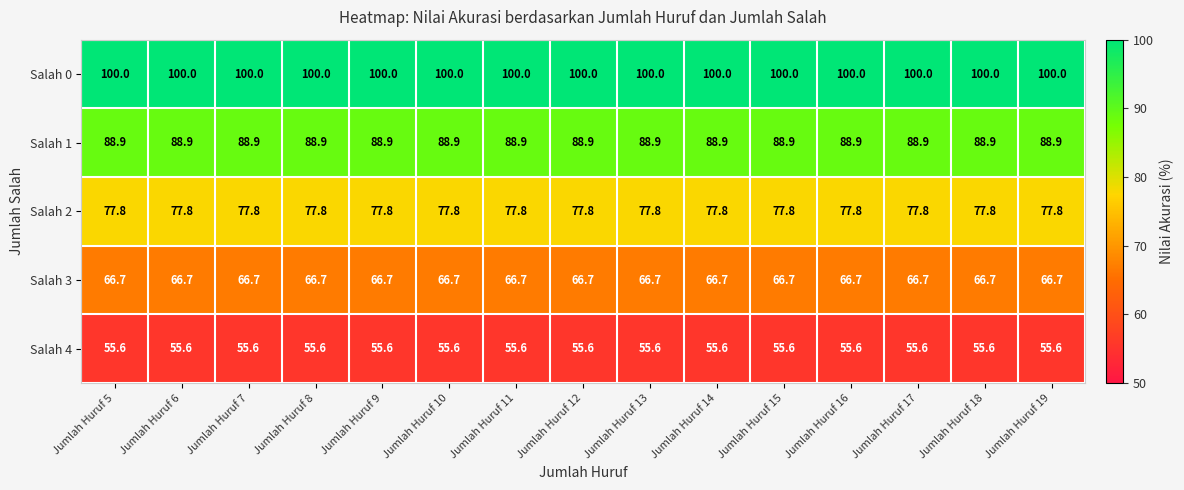

What is the minimum value shown in the chart?

55.6